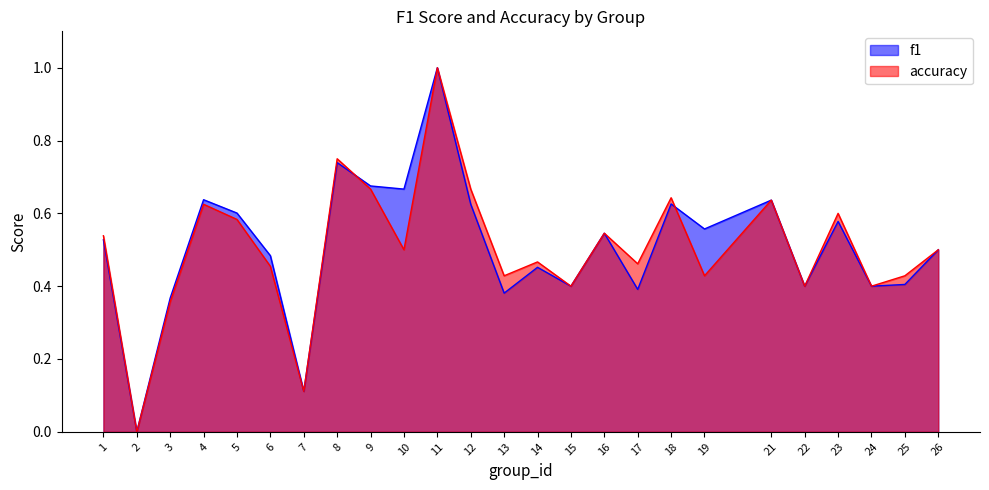

Which series has the widest spread of values?

f1